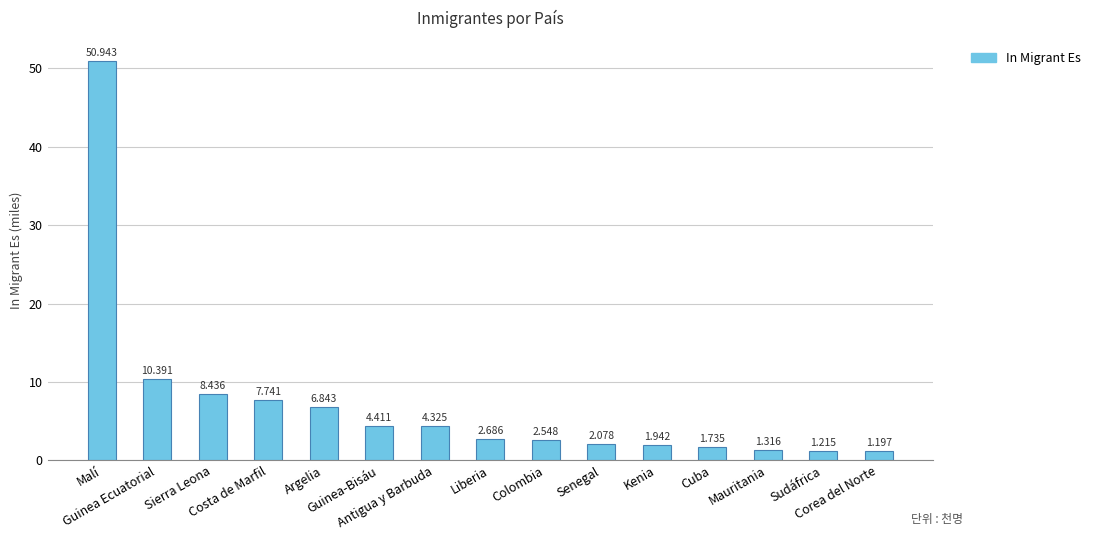

What is the ratio of the value at Costa de Marfil to the value at Sudáfrica?

6.4